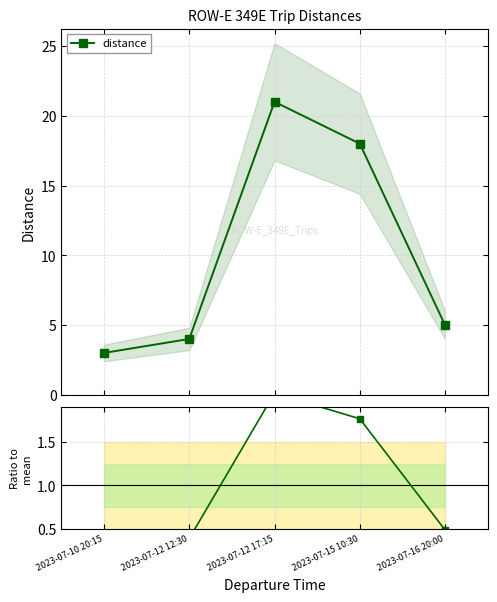

Between 2023-07-12 17:15 and 2023-07-16 20:00, which is larger?

2023-07-12 17:15